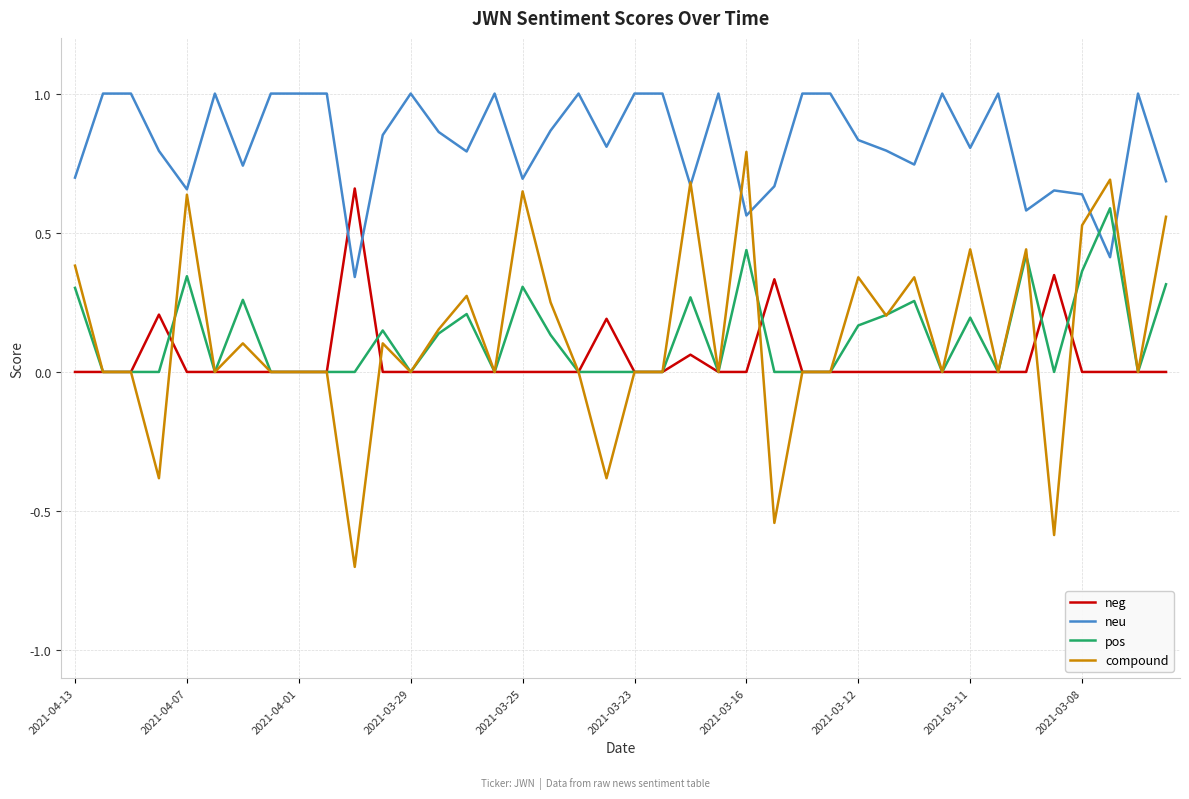

Which series has the largest total across all categories?

neu